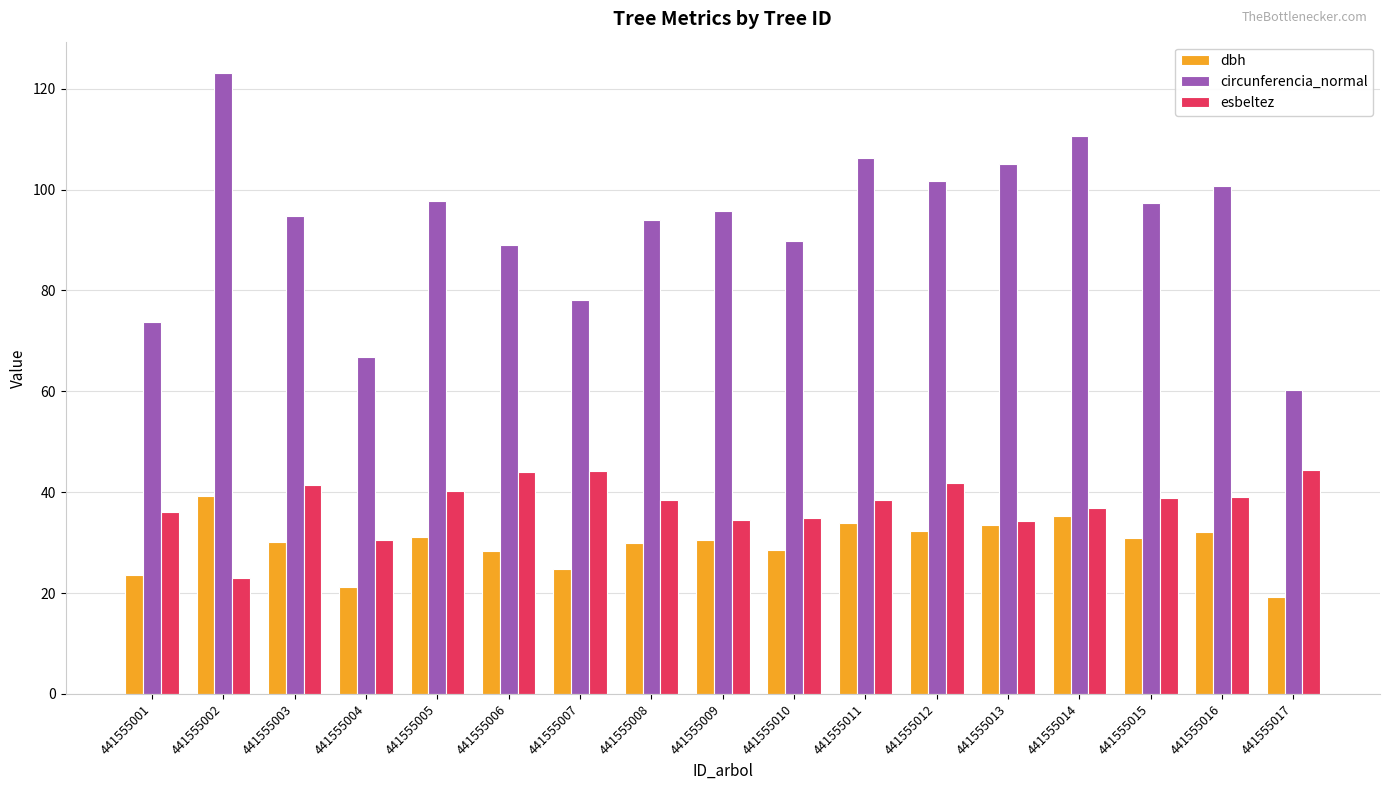

List the series in order of their peak value, lowest first.

dbh, esbeltez, circunferencia_normal